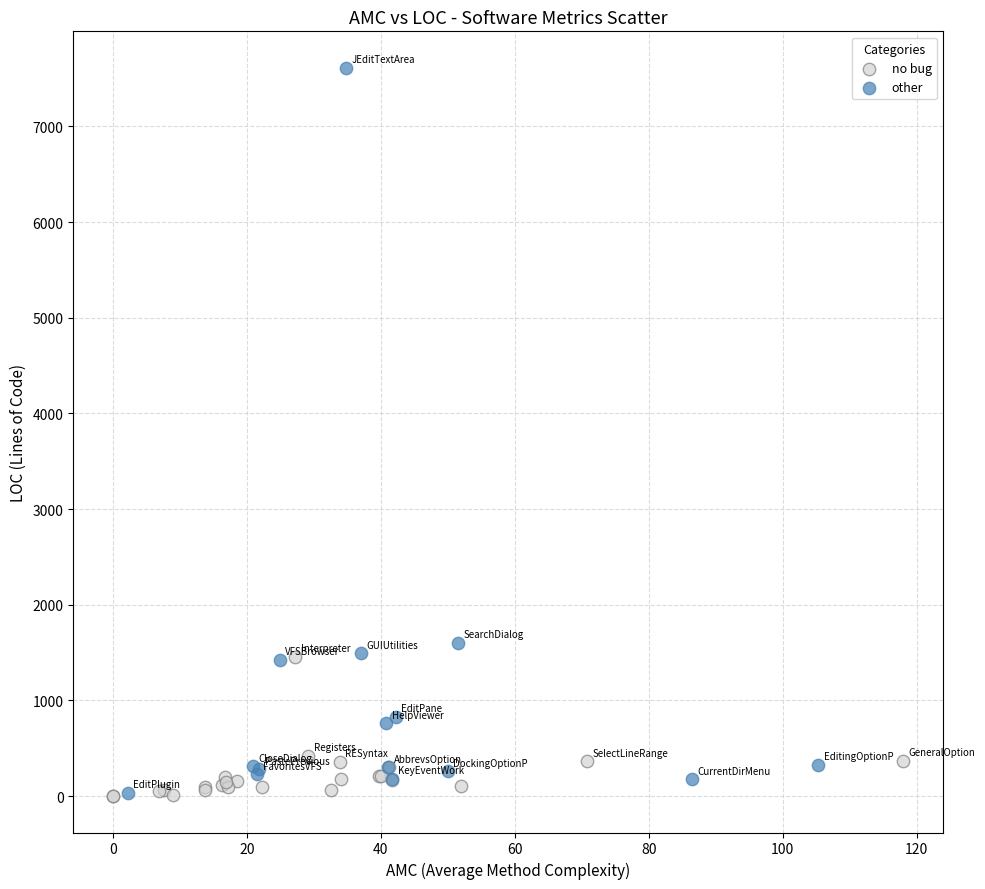

Which series reaches the maximum Y coordinate?

other